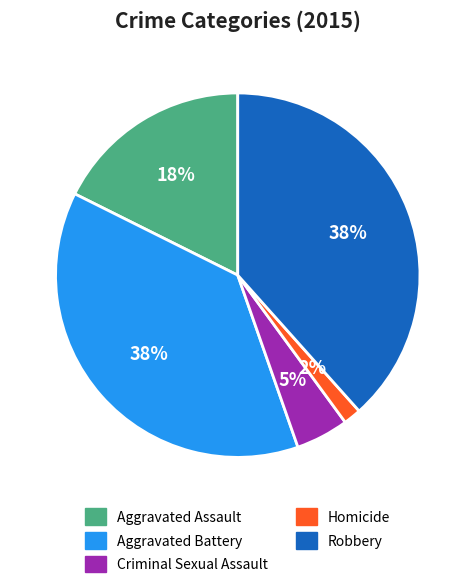

Is there any slice that represents more than half of the pie?

No